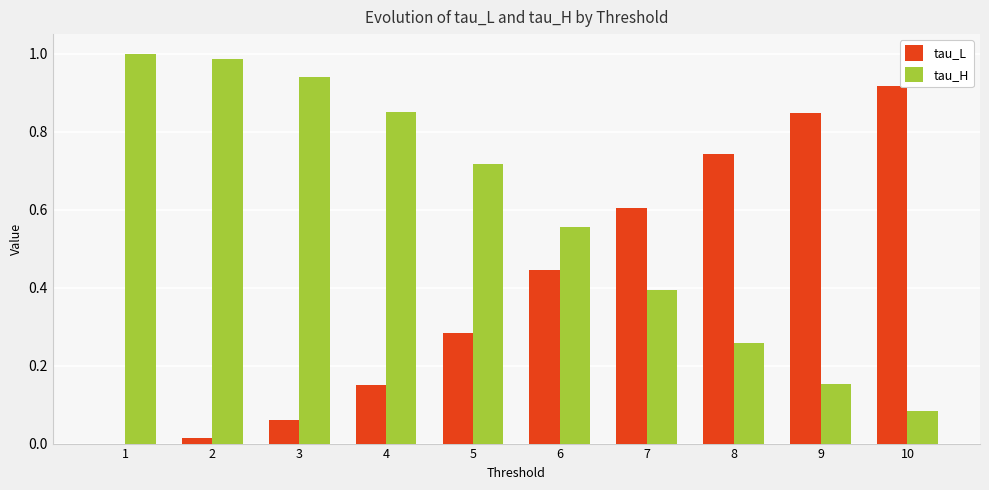

What is the sum of all tau_H values?

5.9